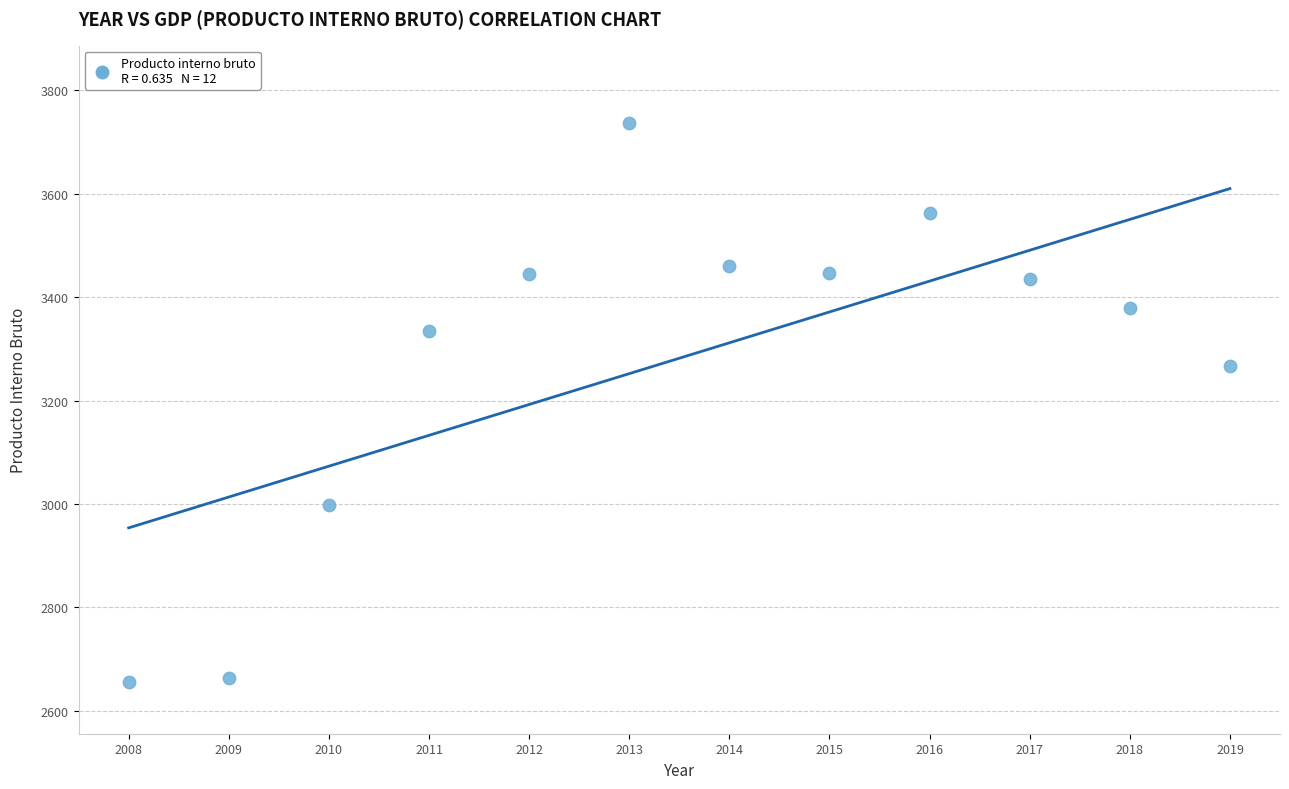

What is the average X value?

2014